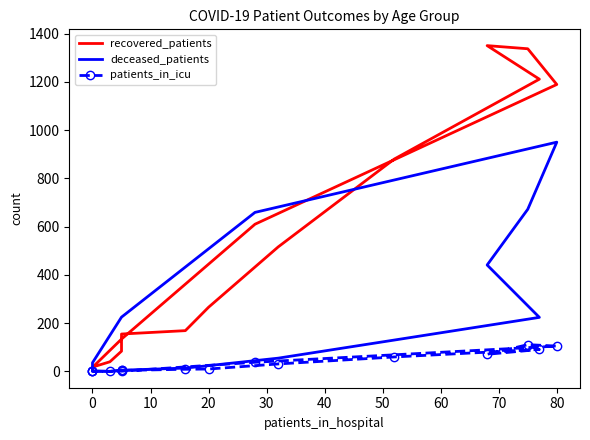

What is the greatest value displayed?

1350